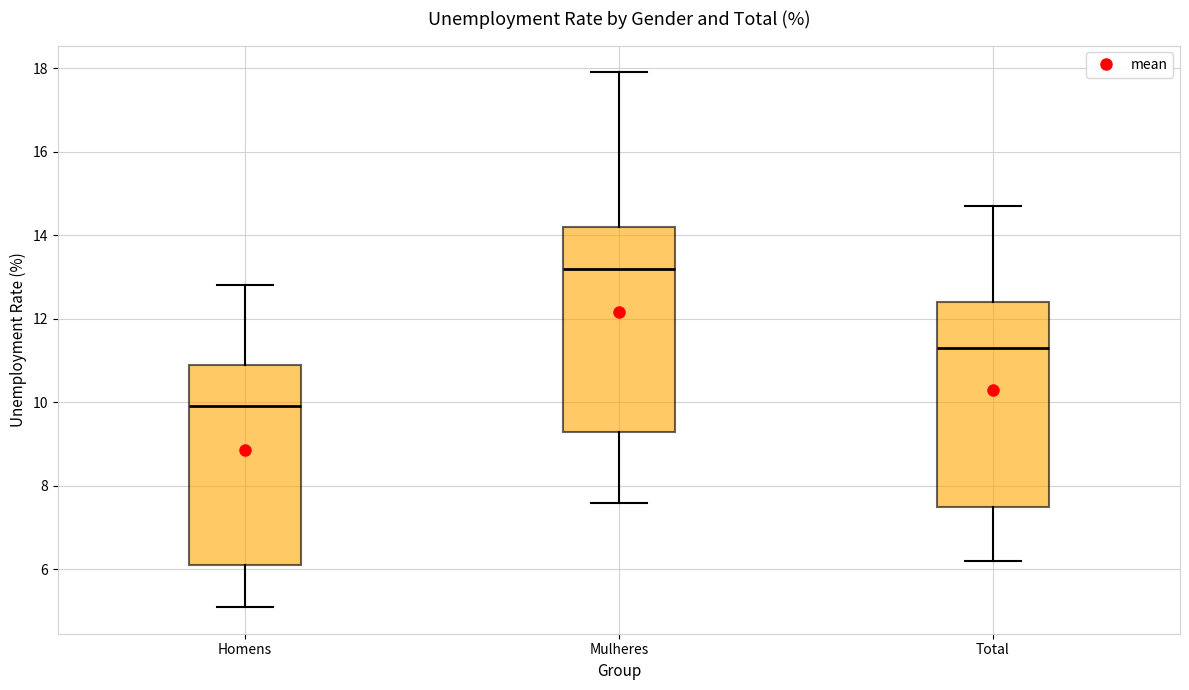

Reading left to right, transcribe this box plot: for each box, give where its median line is, the range the box spans, and where its two whiskers end, as read against the y-axis. The values are not printed on the chart, so give them approximately, as read against the axis.

Homens: median 10.0, box 6.2 to 11.0, whiskers 5.2 to 12.8
Mulheres: median 13.2, box 9.4 to 14.2, whiskers 7.6 to 18.0
Total: median 11.4, box 7.6 to 12.4, whiskers 6.2 to 14.8